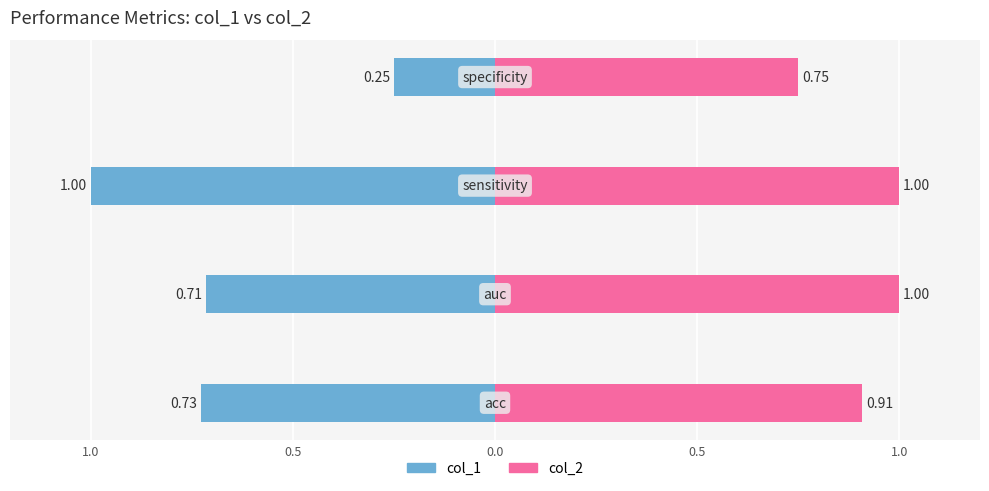

At how many categories does at least one series exceed 0?

4